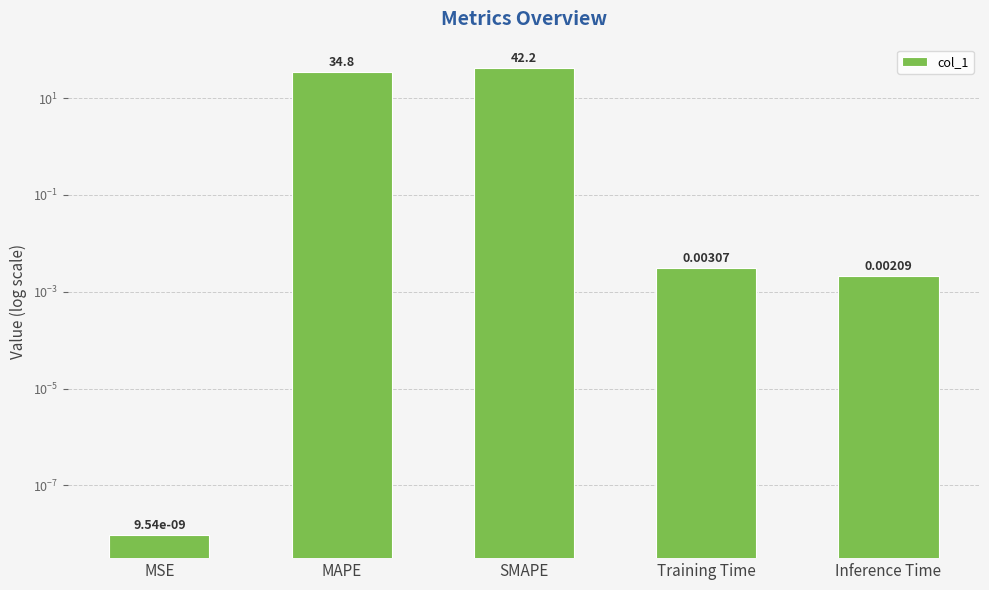

The chart shows a value of 0.0 at Training Time. True or false?

True